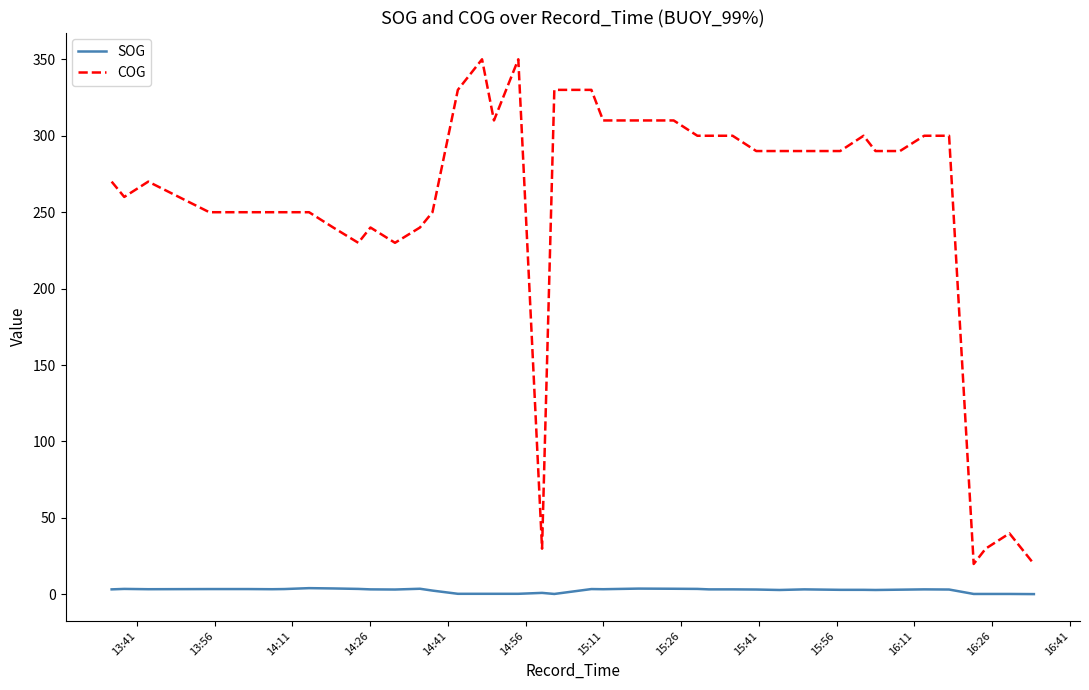

Which series has the widest spread of values?

COG